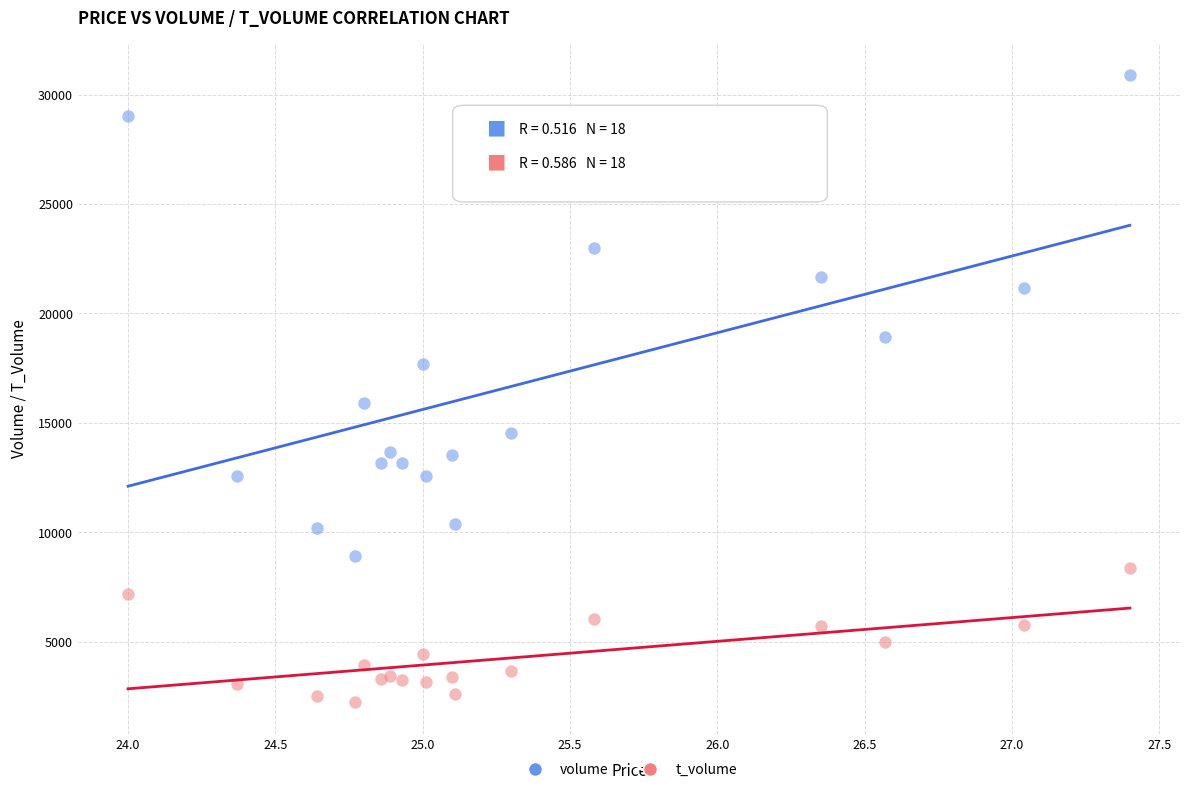

Which series has the largest Y range (max minus min)?

volume